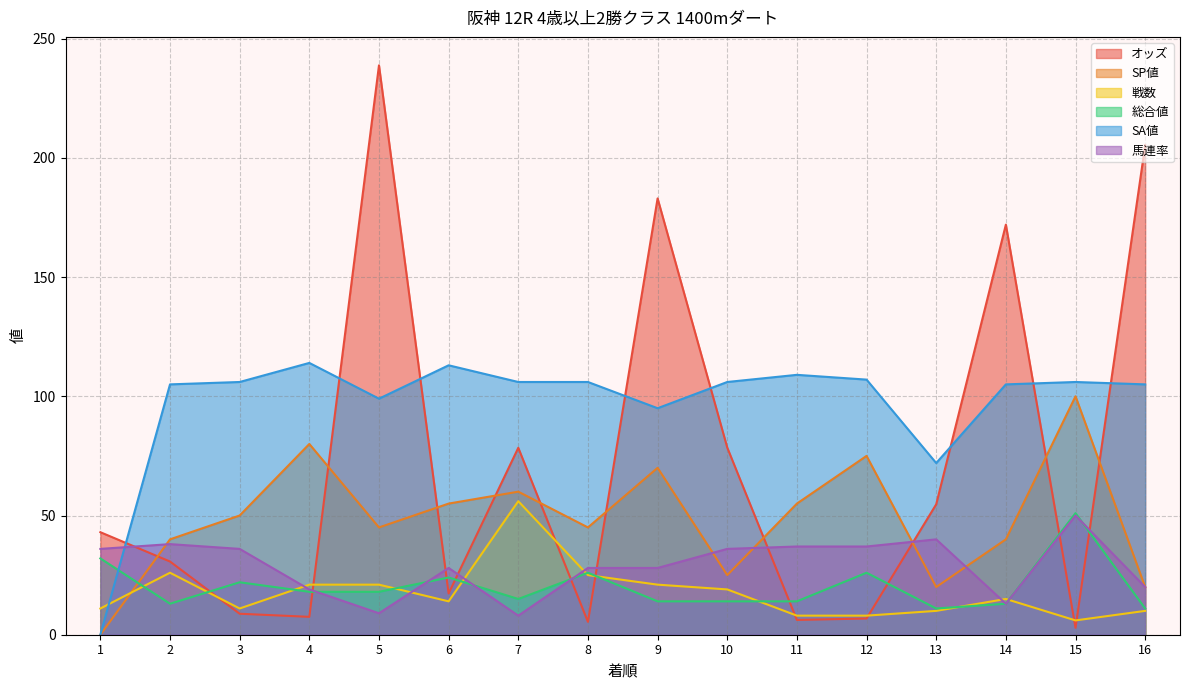

True or false: SP値 and オッズ intersect in this chart.

True